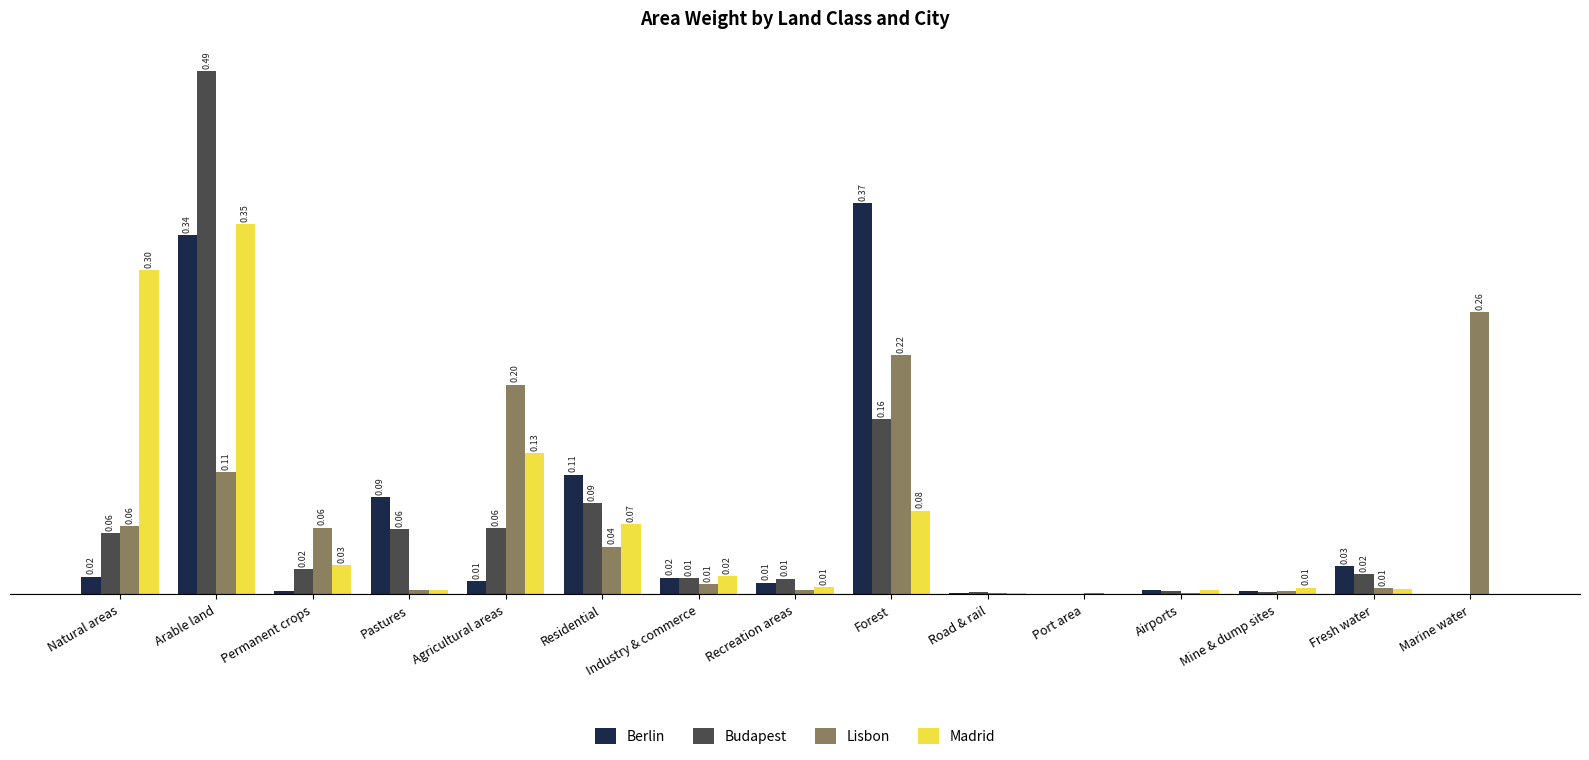

Which category has the highest value in the Madrid series?

Arable land